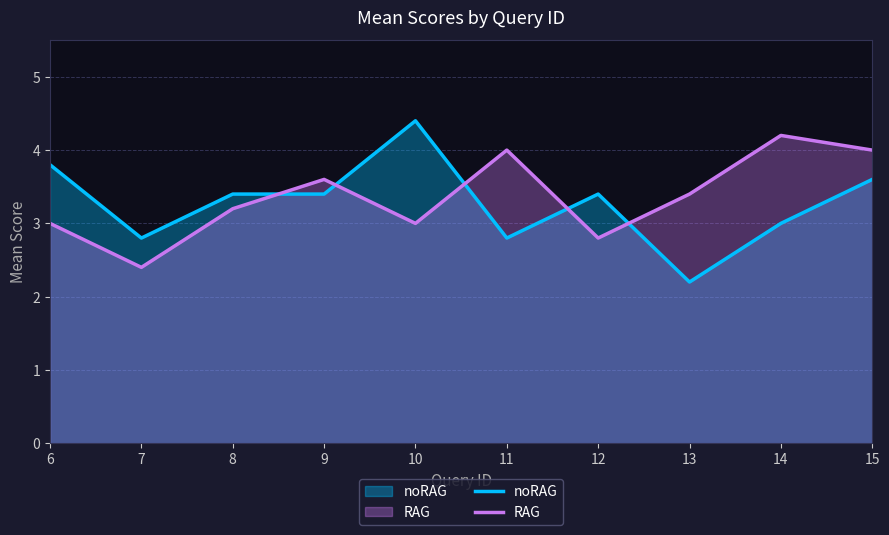

At which category is the sum across all series the highest?

15